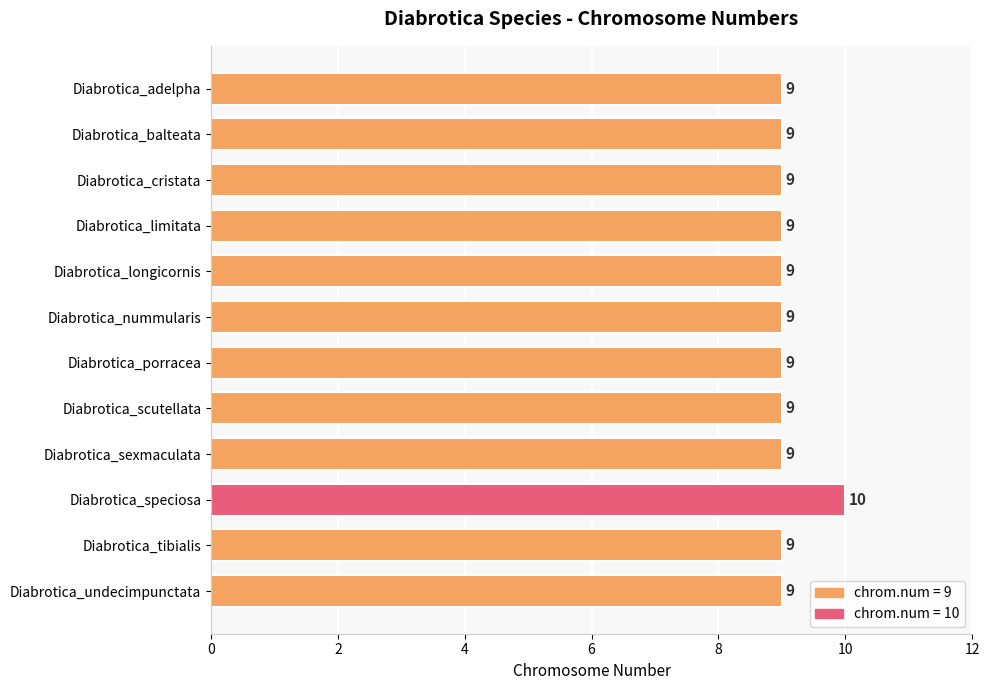

The chart shows a value of 9 at Diabrotica_cristata. True or false?

True